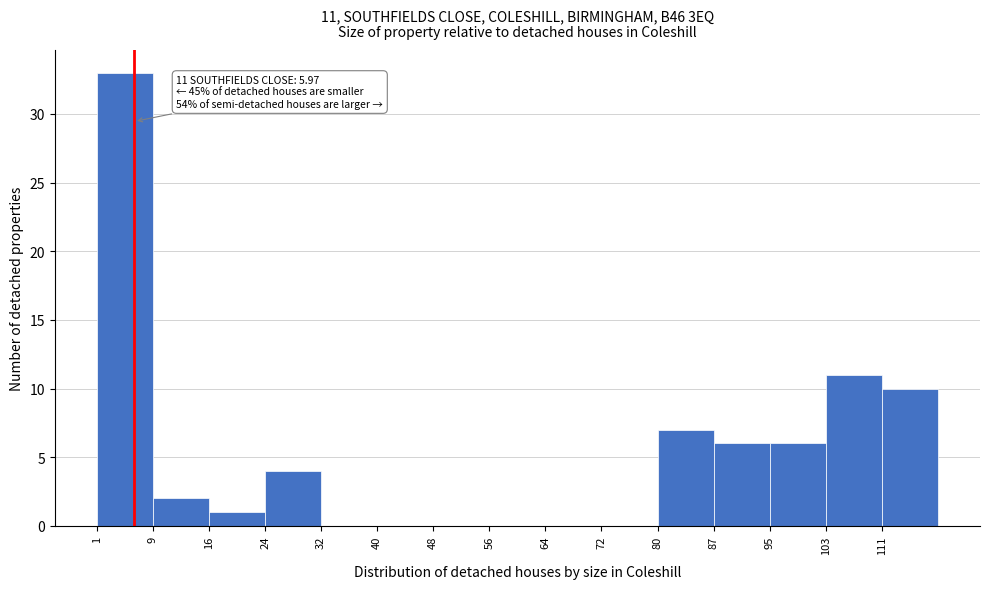

Over which range of the x-axis is the bar tallest?

1 to 9